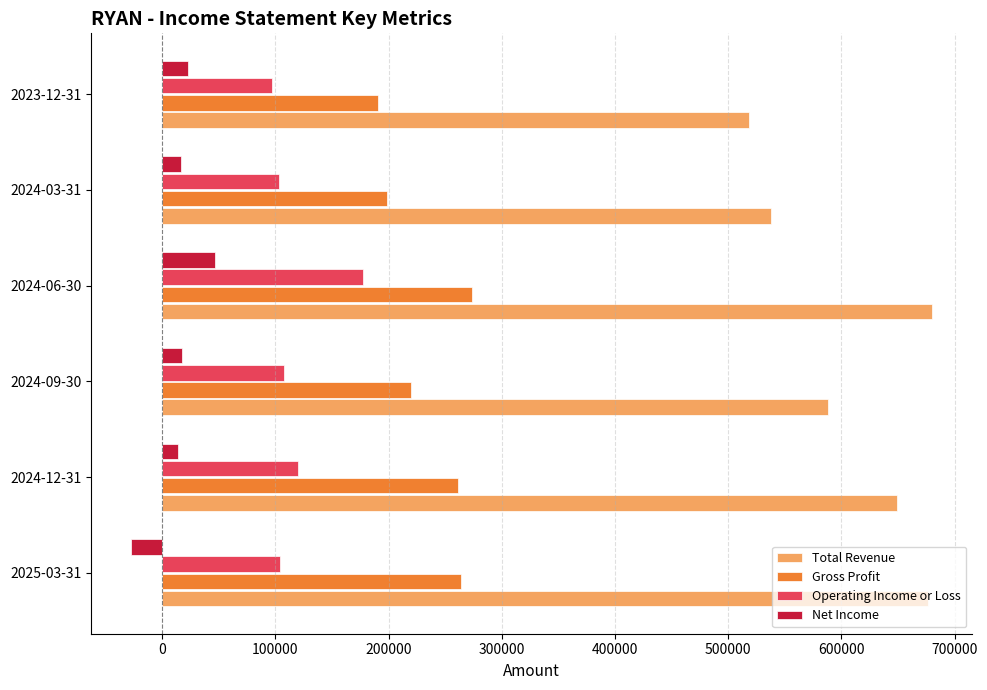

What is the spread (max minus min) of values at 2024-03-31?

521400